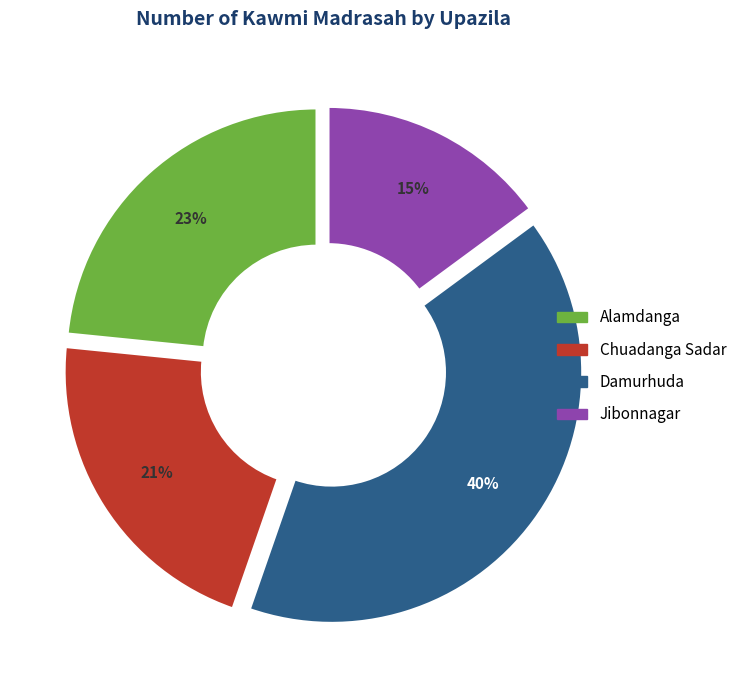

Count the number of slices in the pie.

4